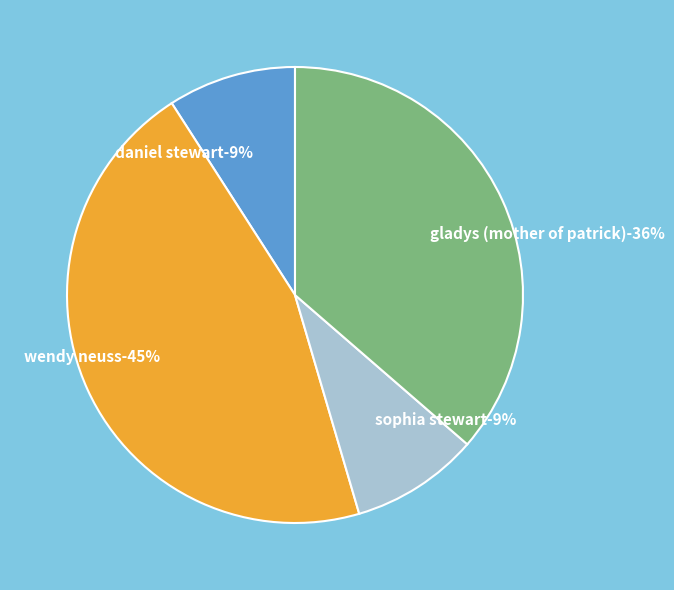

Is it true that patrick stewart is 13% of the pie?

False